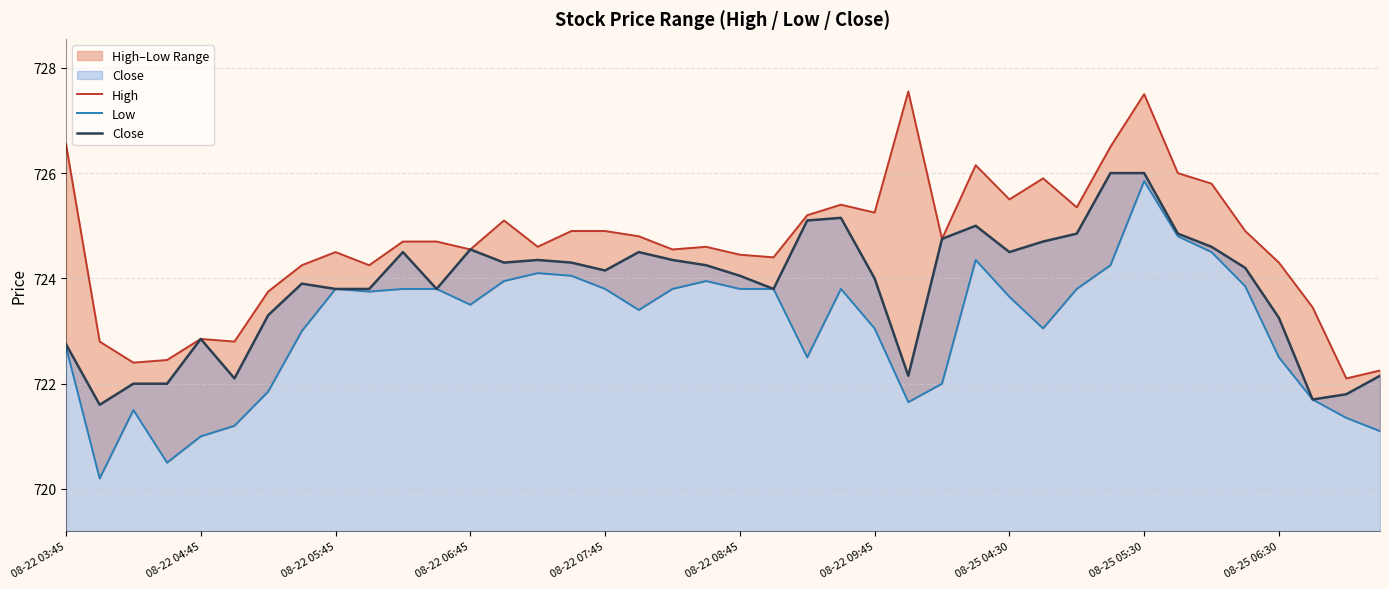

What is the lowest value of the Close series?

721.6